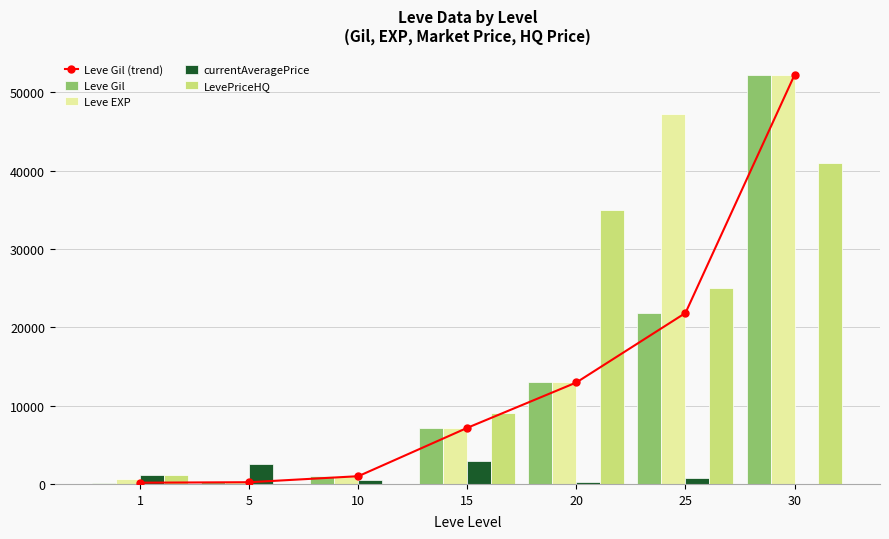

What are all the series names shown in the legend?

Leve Gil (trend), Leve Gil, Leve EXP, currentAveragePrice, LevePriceHQ